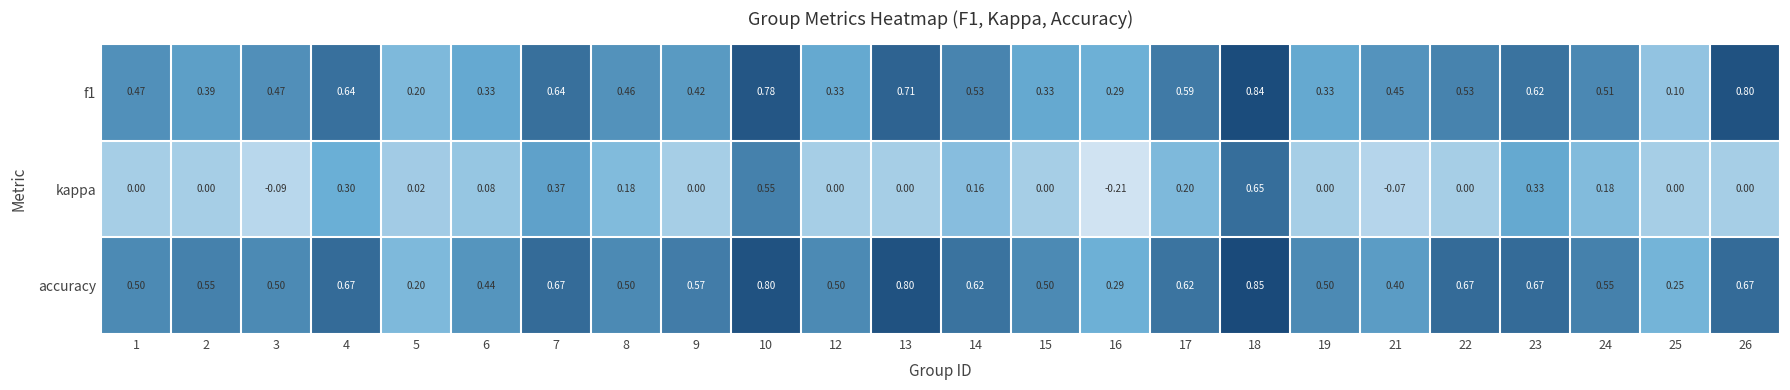

List the series in order of their peak value, lowest first.

kappa, f1, accuracy